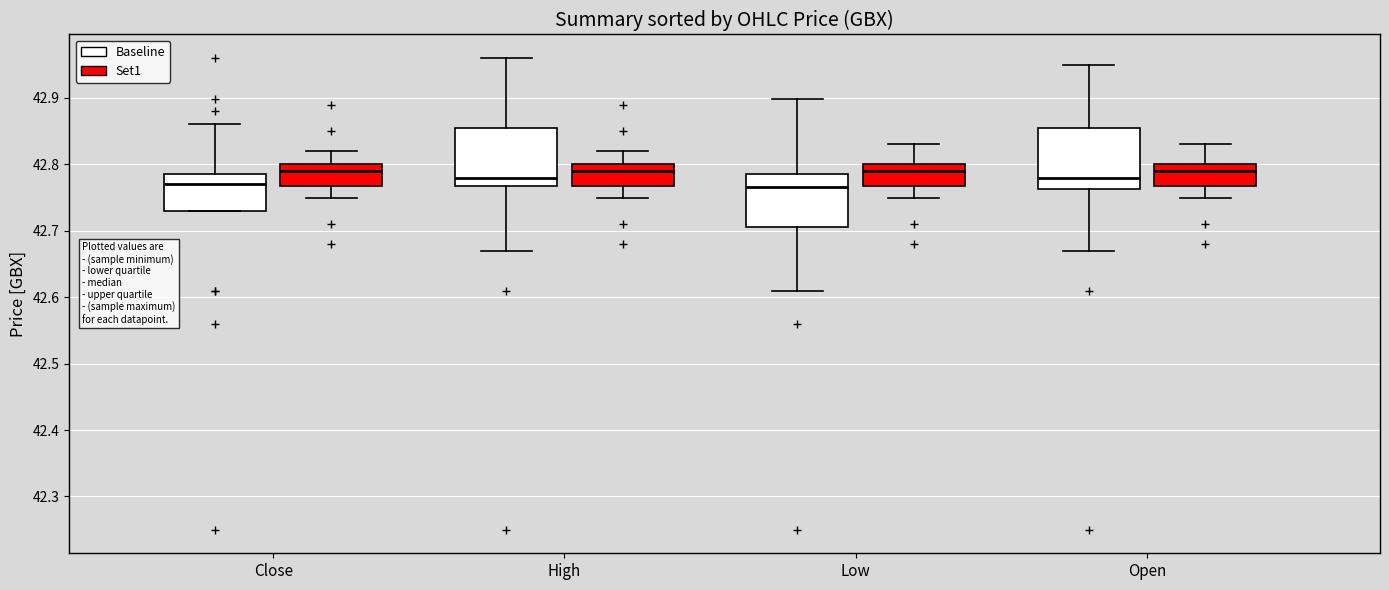

Reading left to right, read every box against the y-axis: the position of its median line, the range the box covers, and the ends of its whiskers. The values are not printed on the chart, so give them approximately, as read against the axis.

Close (Baseline): median 42.77, box 42.73 to 42.78, whiskers 42.73 to 42.86
Close (Set1): median 42.79, box 42.77 to 42.80, whiskers 42.75 to 42.82
High (Baseline): median 42.78, box 42.77 to 42.85, whiskers 42.67 to 42.96
High (Set1): median 42.79, box 42.77 to 42.80, whiskers 42.75 to 42.82
Low (Baseline): median 42.77, box 42.70 to 42.78, whiskers 42.61 to 42.90
Low (Set1): median 42.79, box 42.77 to 42.80, whiskers 42.75 to 42.83
Open (Baseline): median 42.78, box 42.76 to 42.85, whiskers 42.67 to 42.95
Open (Set1): median 42.79, box 42.77 to 42.80, whiskers 42.75 to 42.83